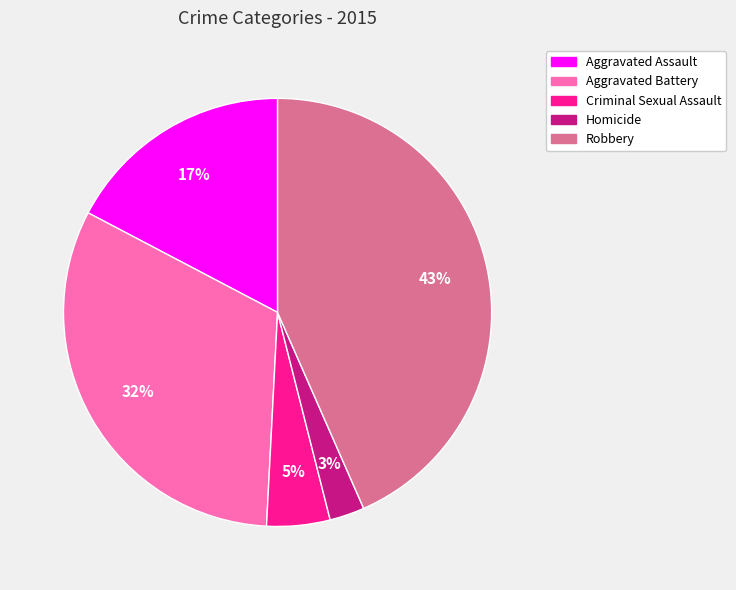

Do Homicide and Robbery together represent more than half of the pie?

No